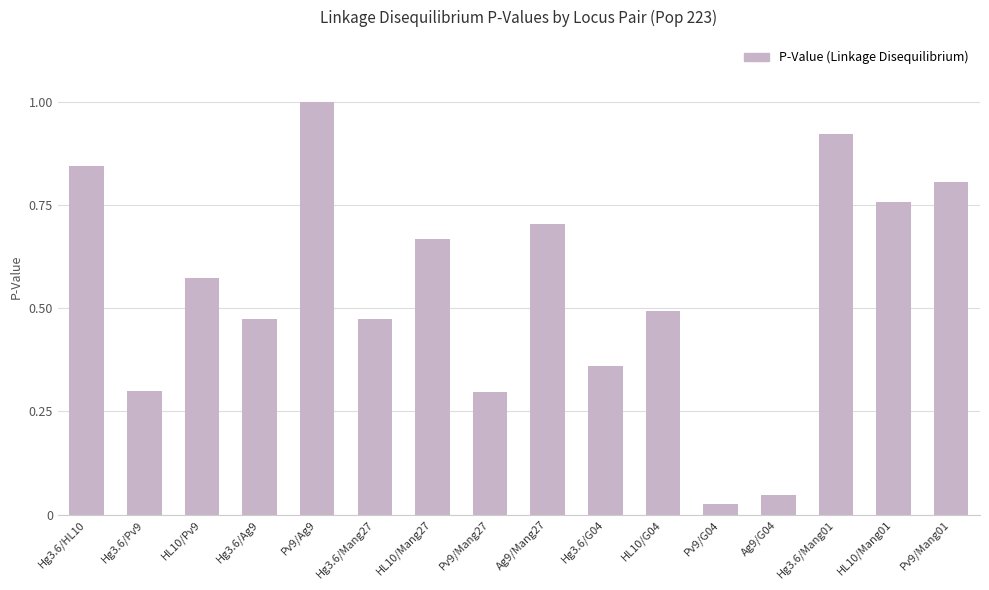

What is the label of the 11th bar from the right?

Hg3.6/Mang27